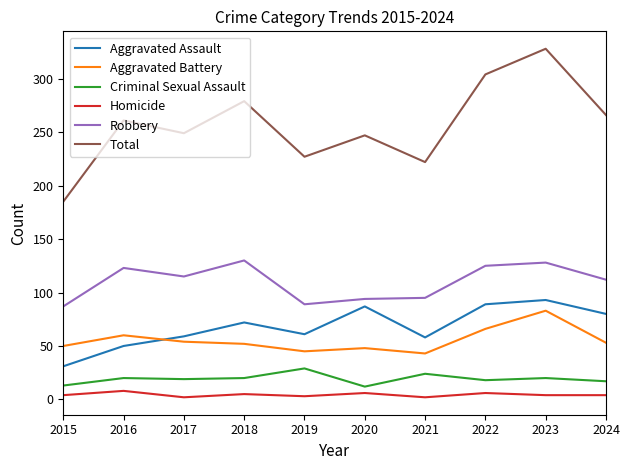

At which label does Aggravated Assault reach its minimum?

2015